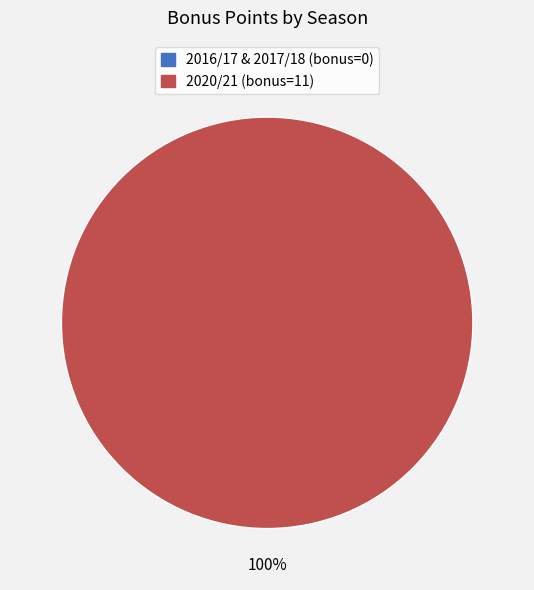

True or false: 2020/21 accounts for 100% of the total.

True